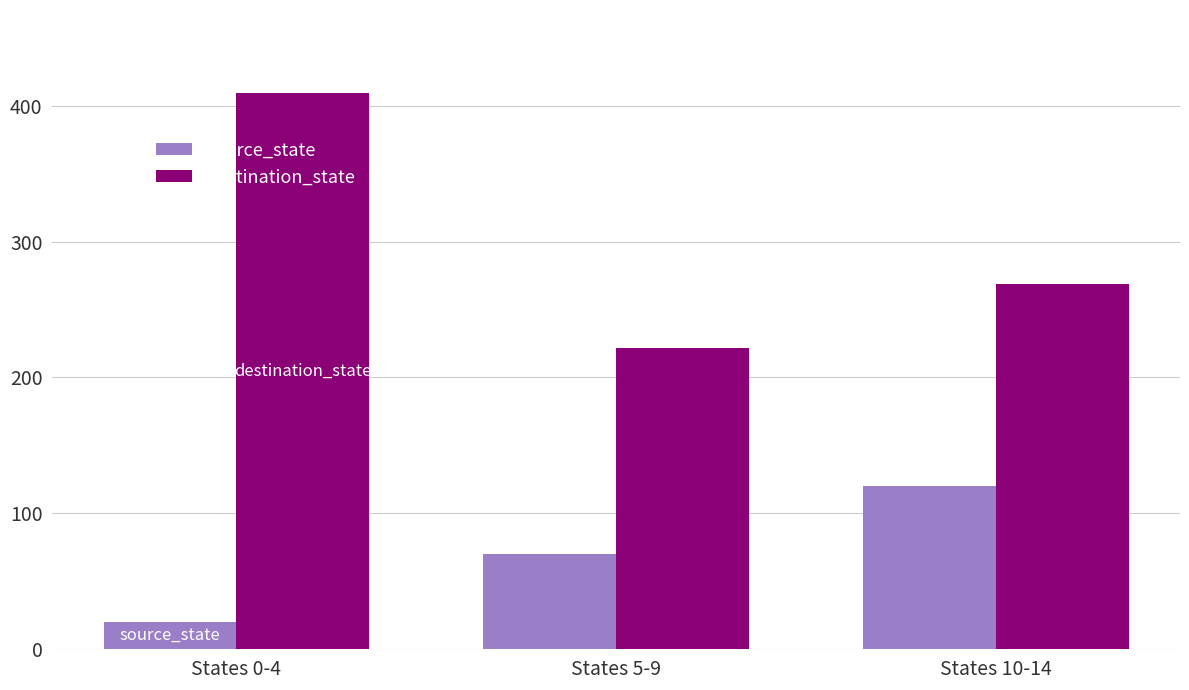

Reading right to left, transcribe all the data shown in this chart.

source_state: States 10-14=120	States 5-9=70	States 0-4=20
destination_state: States 10-14=269	States 5-9=222	States 0-4=409